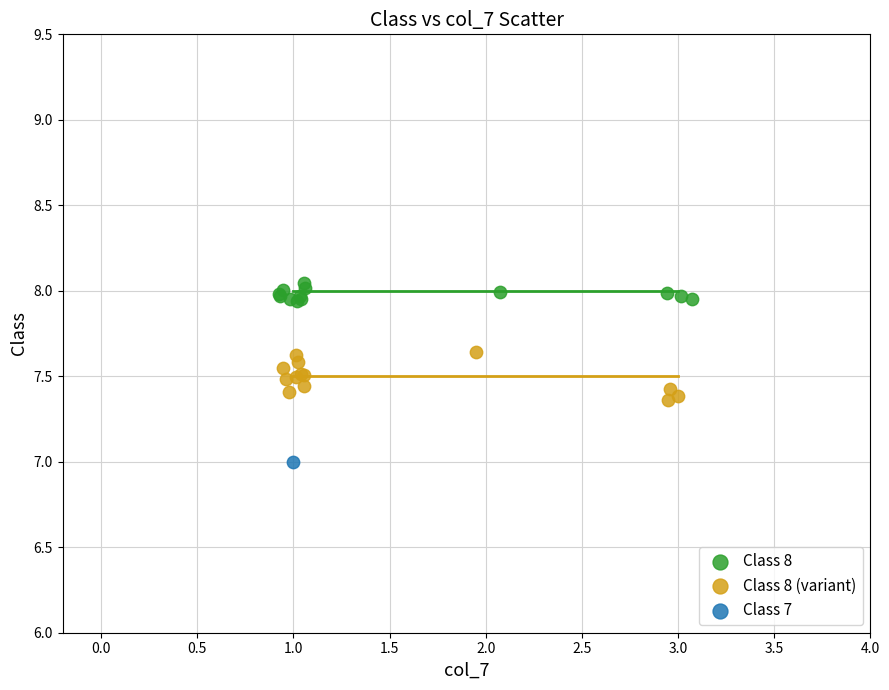

What are all the series names shown in the legend?

Class 8, Class 8 (variant), Class 7